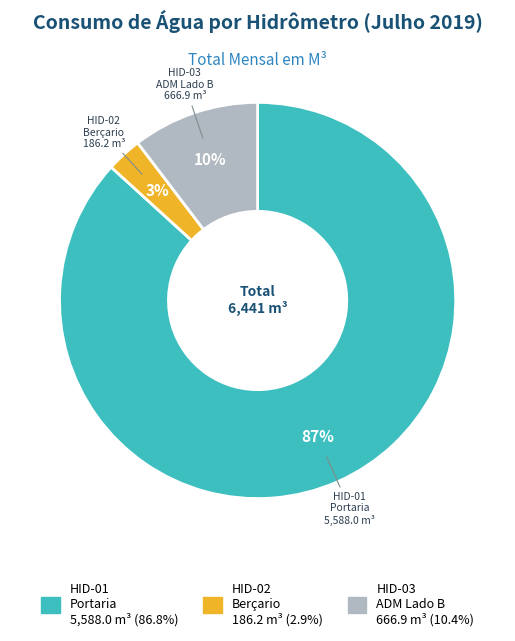

To the nearest percent, what is the average slice percentage?

33%